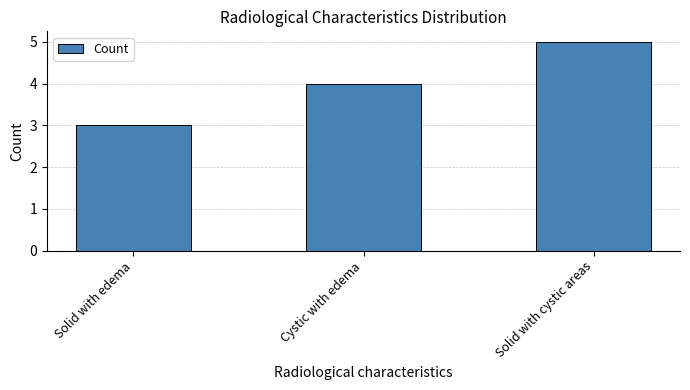

What is the label of the 3rd bar from the left?

Solid with cystic areas